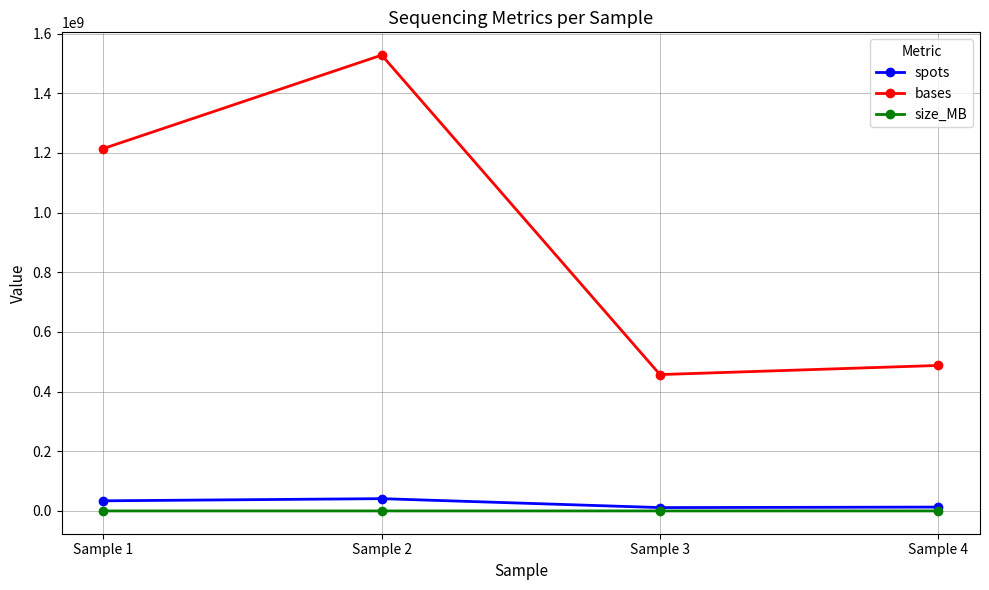

How many lines are shown in the chart?

3